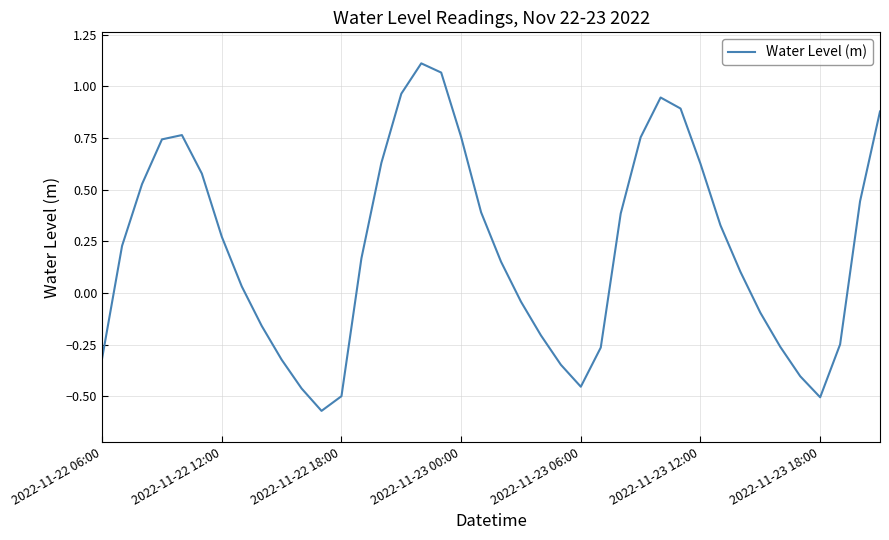

How many lines are shown in the chart?

1